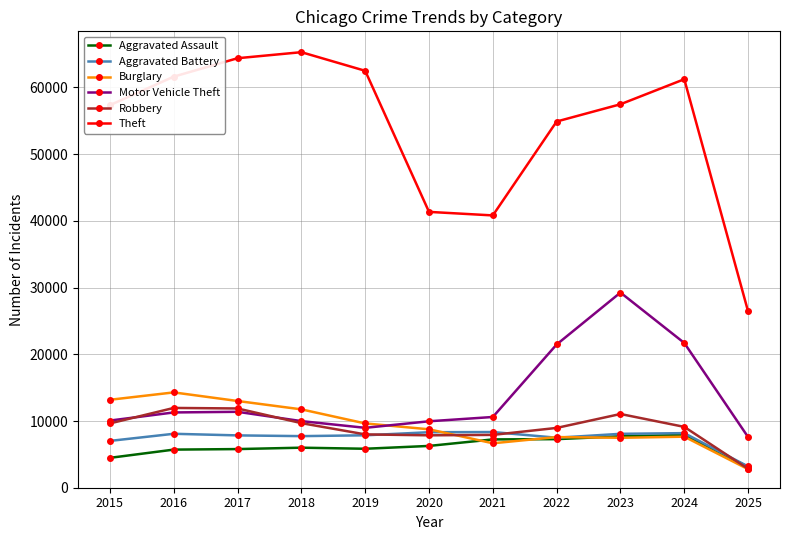

What is the highest value of the Motor Vehicle Theft series?

29254